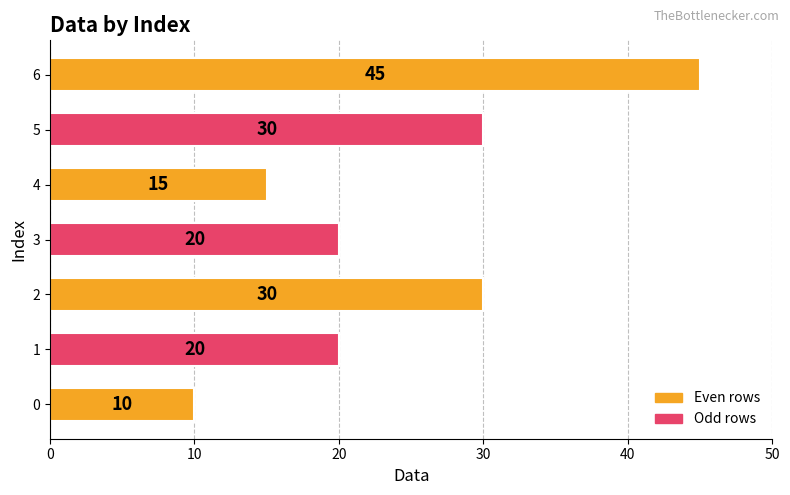

How many distinct data groups are displayed?

1